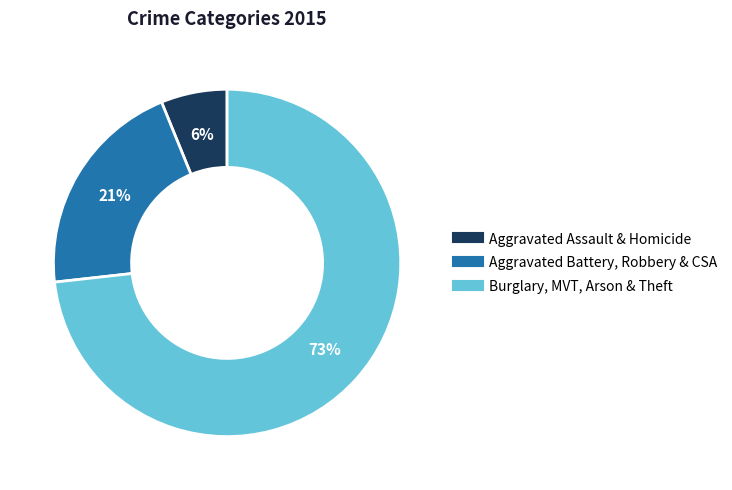

To the nearest percent, what is the difference between the largest and smallest slice percentages?

67%